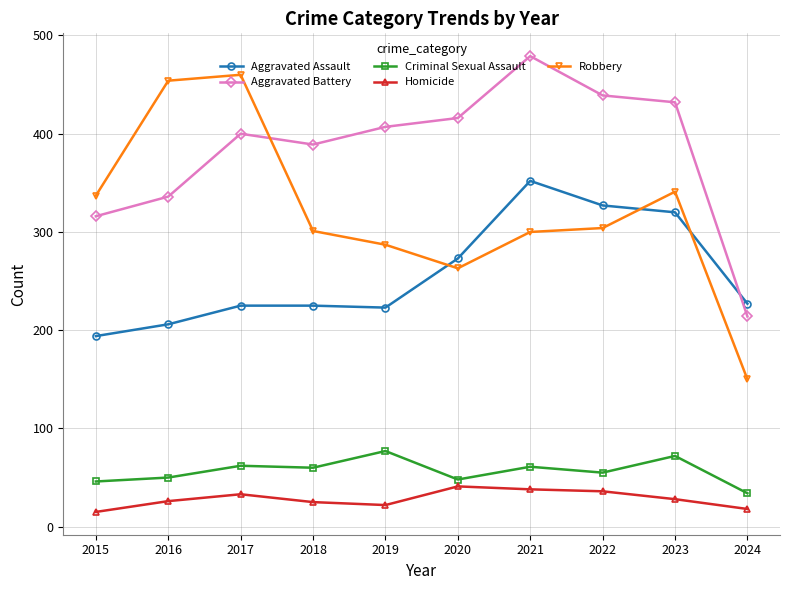

What is the difference between the maximum and minimum values in the Criminal Sexual Assault series?

43